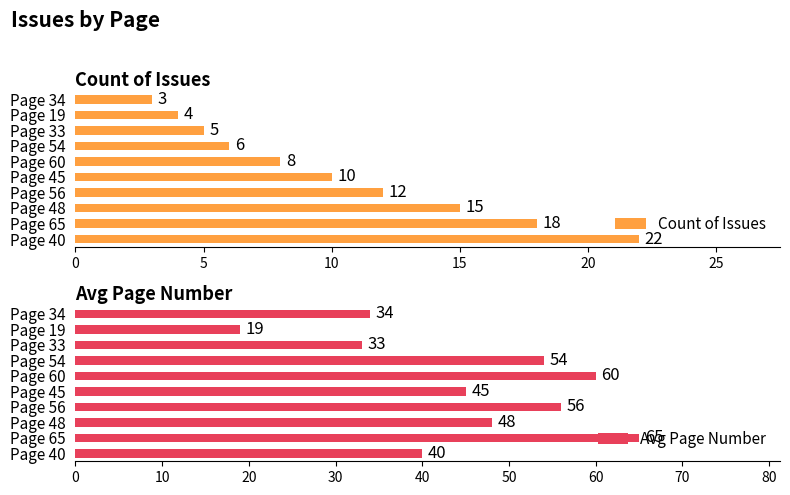

True or false: Count of Issues has a value of 10 at Page 54.

False